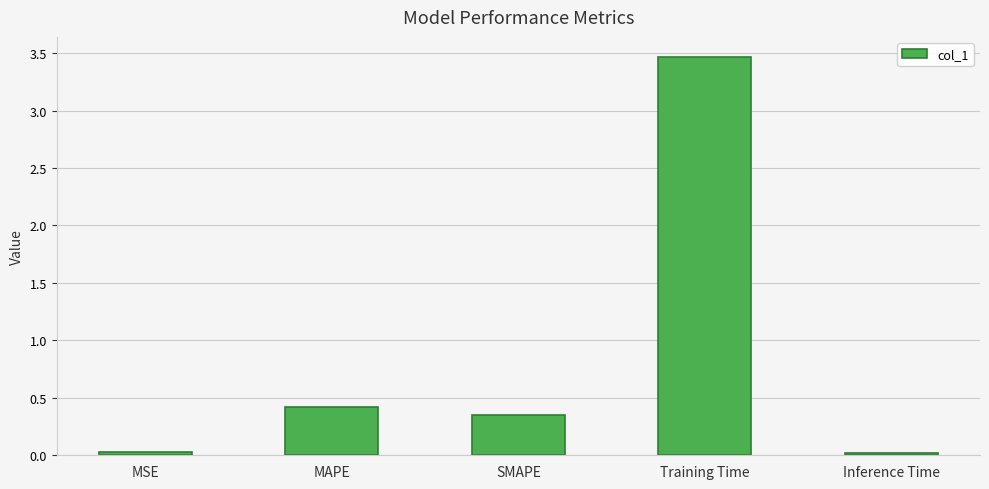

The value at MAPE is 0.2. True or false?

False